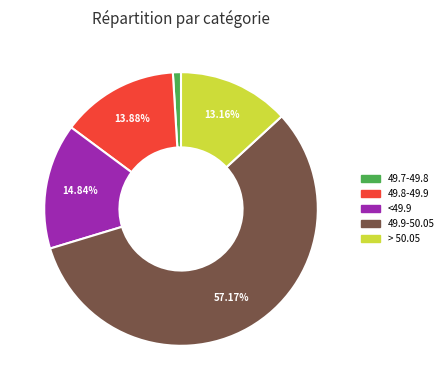

Is there a majority slice in this chart?

Yes